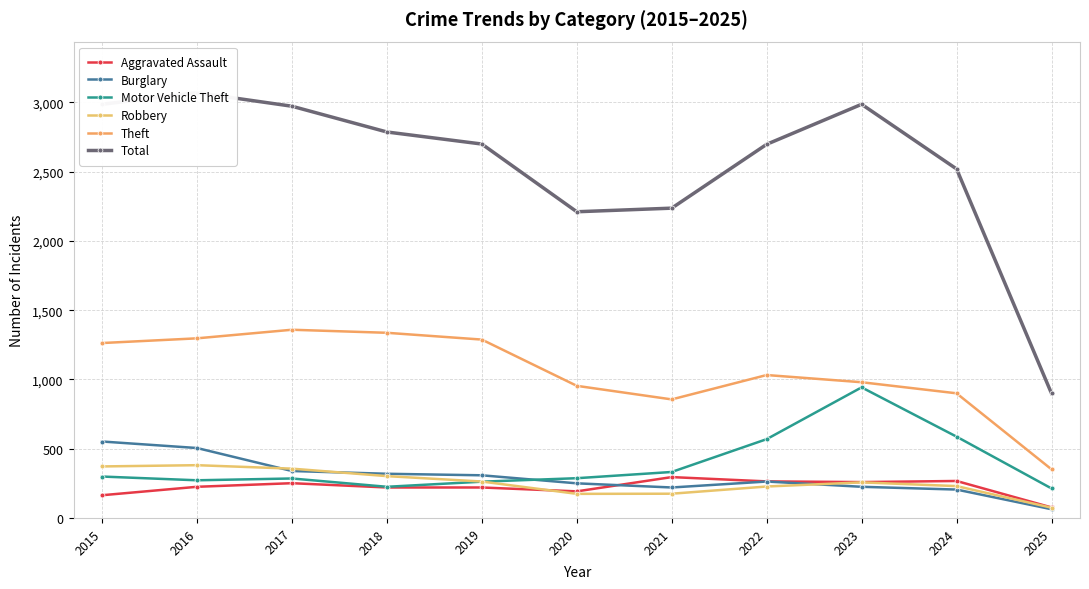

True or false: Aggravated Assault and Theft cross at least once.

False